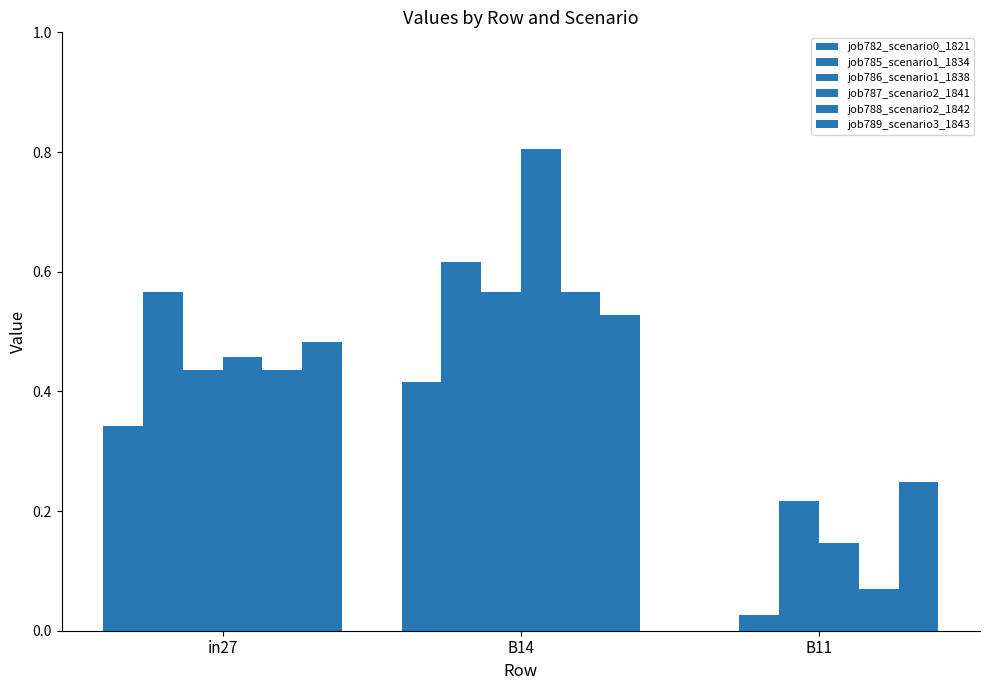

What is the total value across all series at in27?

2.7